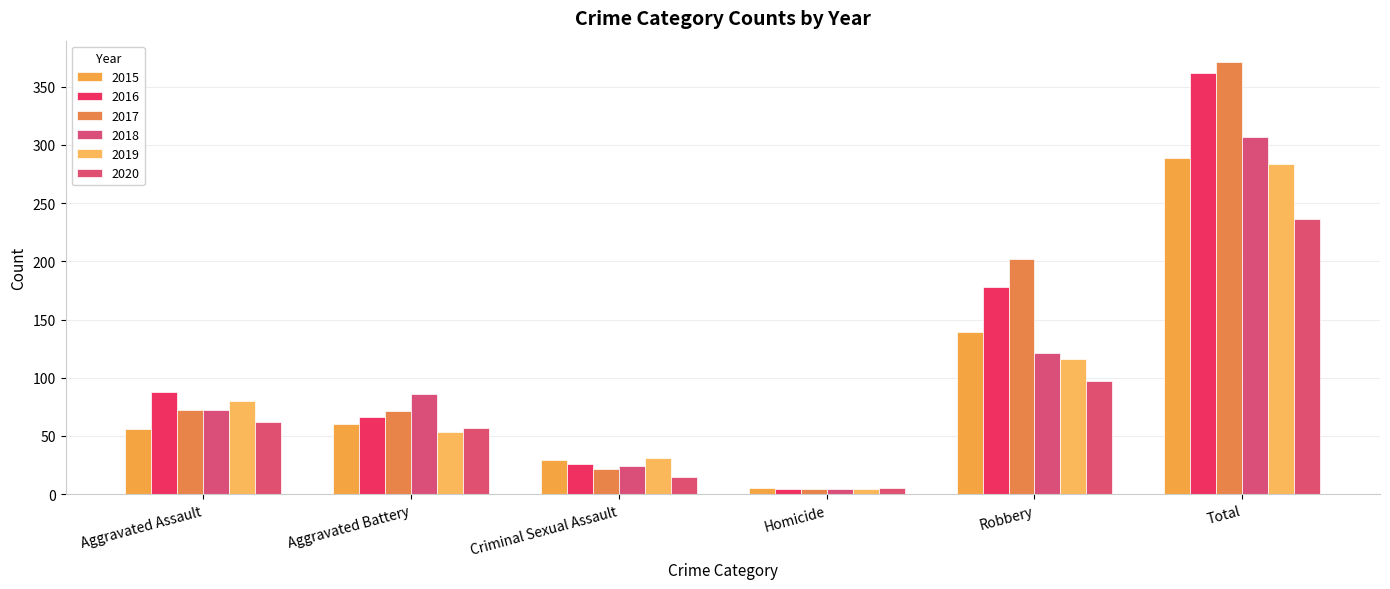

Which category has the lowest value in the 2015 series?

Homicide